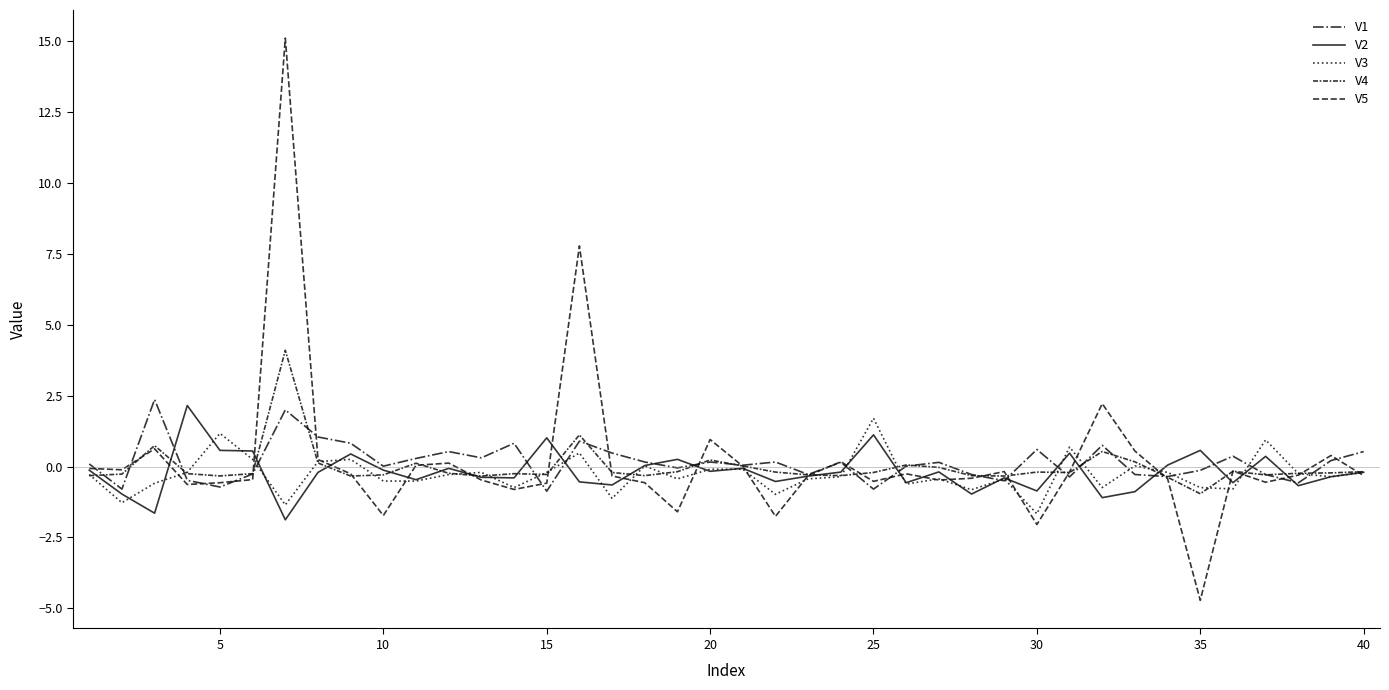

How many lines are shown in the chart?

5